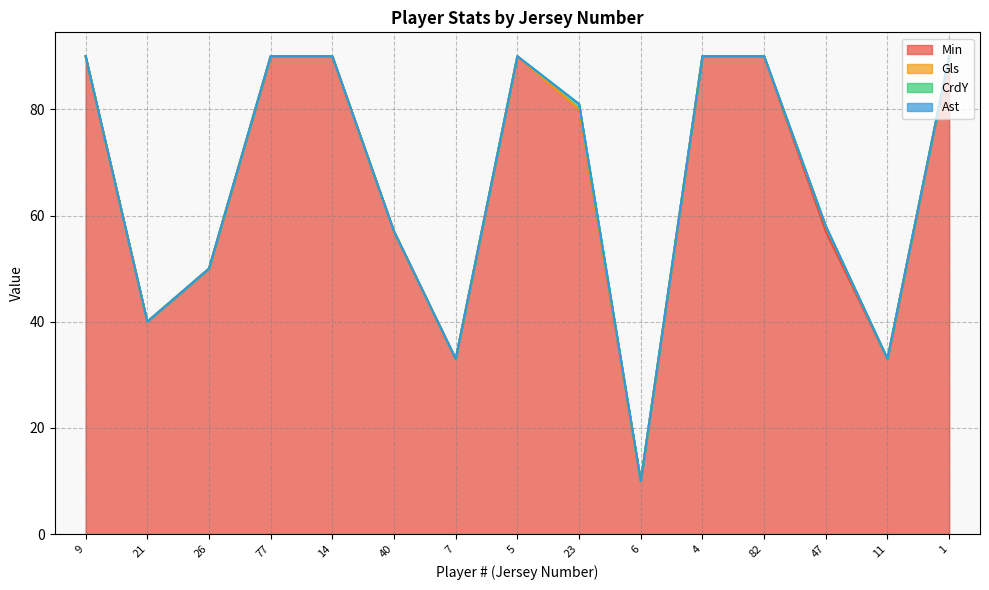

What is the label of the 11th point from the left?

4